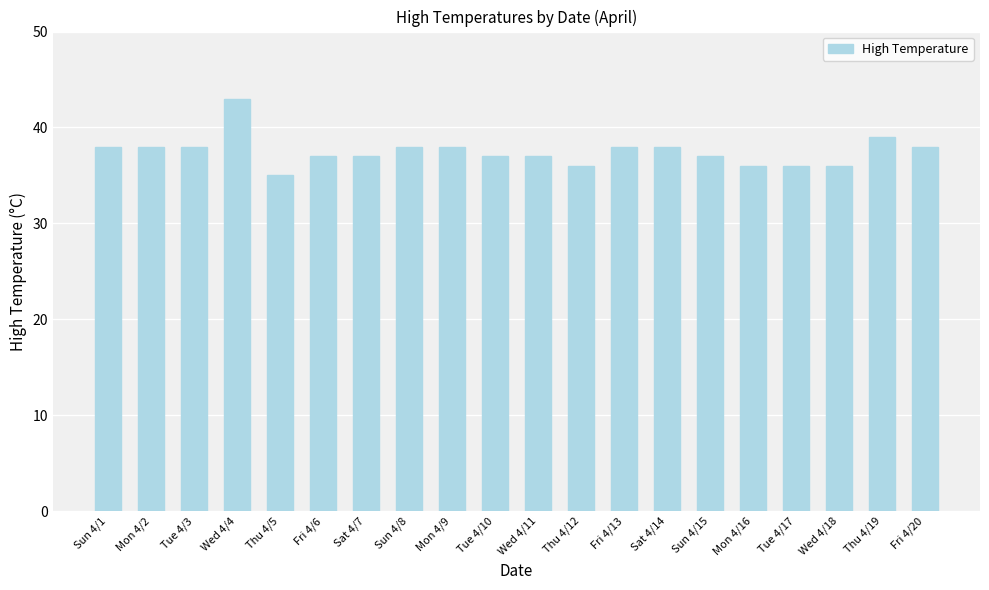

What is the sum of all values?

750